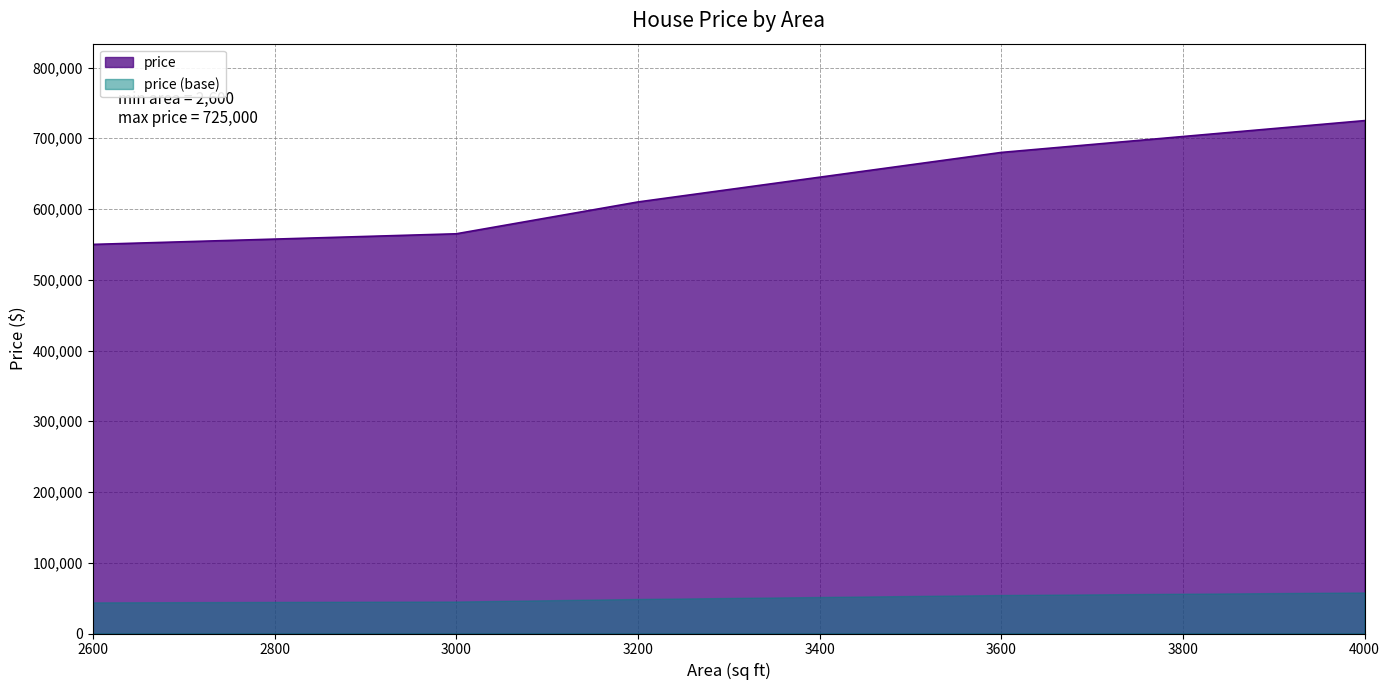

What is the difference between the values at 3600 and 4000?

45000